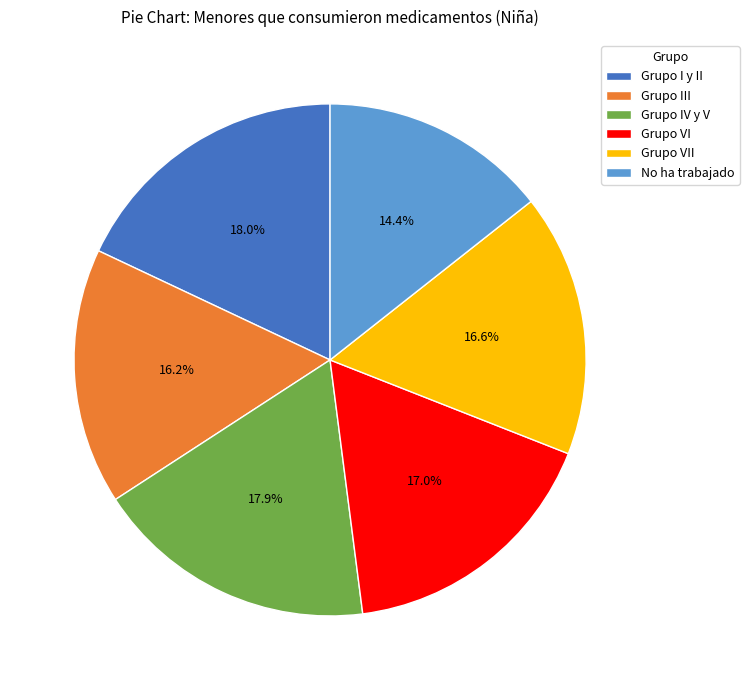

Combined, what portion of the pie is Grupo I y II and Grupo III?

34.2%